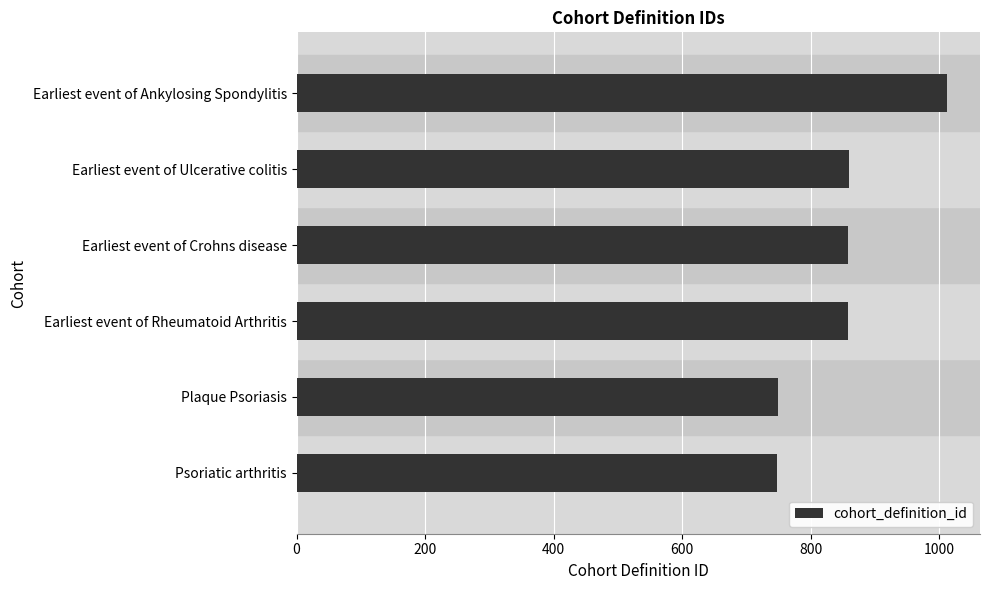

Is it true that the value at Earliest event of Ulcerative colitis is 860?

True